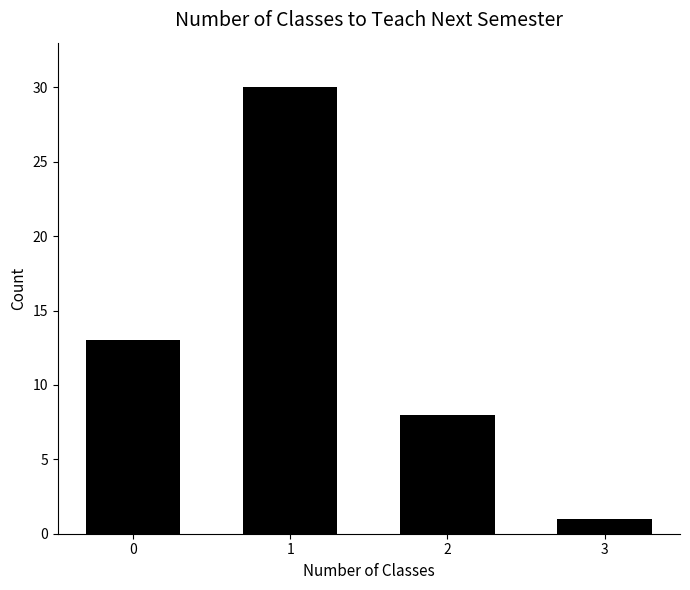

Reading left to right, list all the values displayed in this chart.

13	30	8	1